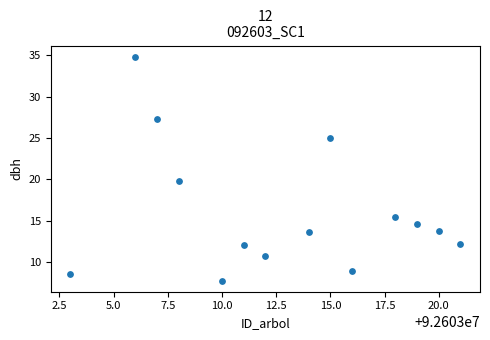

What is the range of X values (max minus min)?

18.0